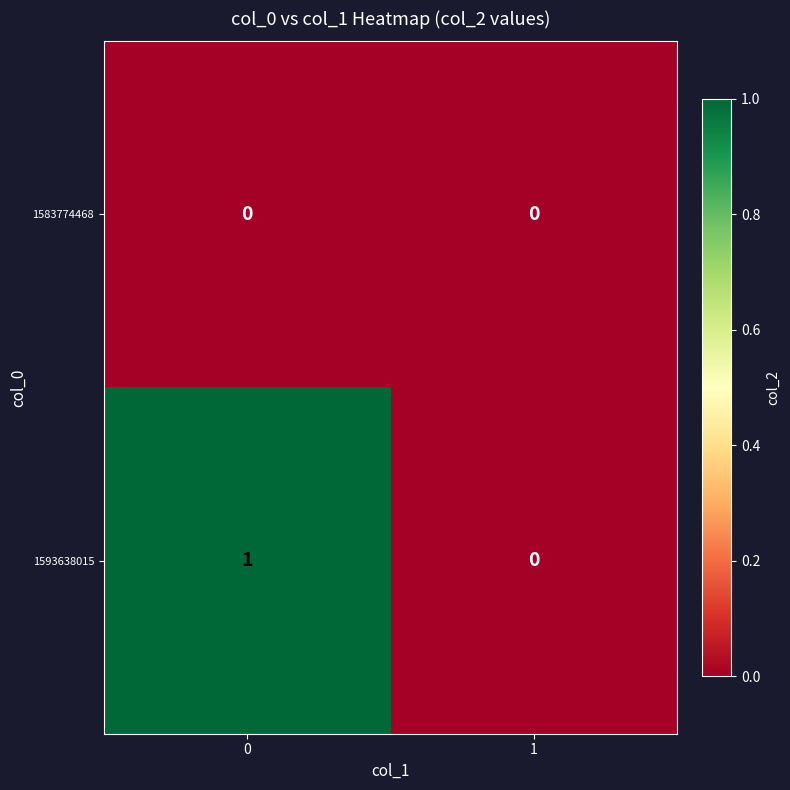

The 1593638015 series shows 1 at 1. True or false?

False